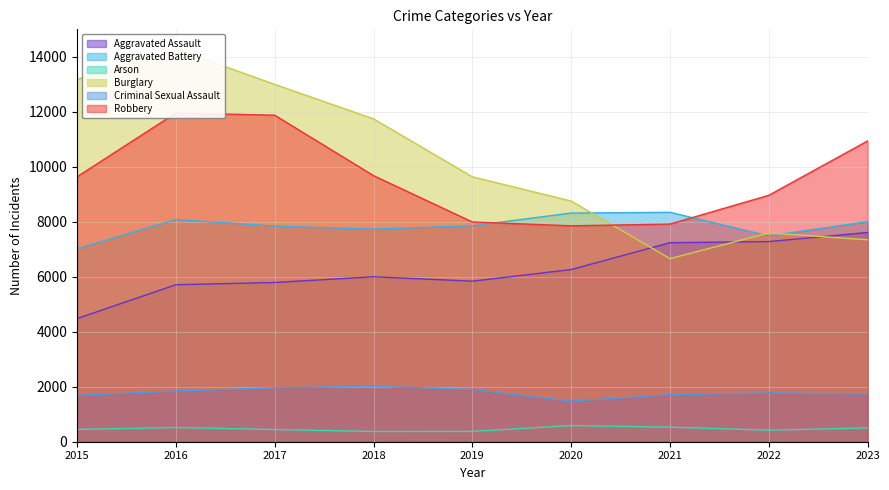

In Robbery, how many points are higher than both neighbors (excluding endpoints)?

1